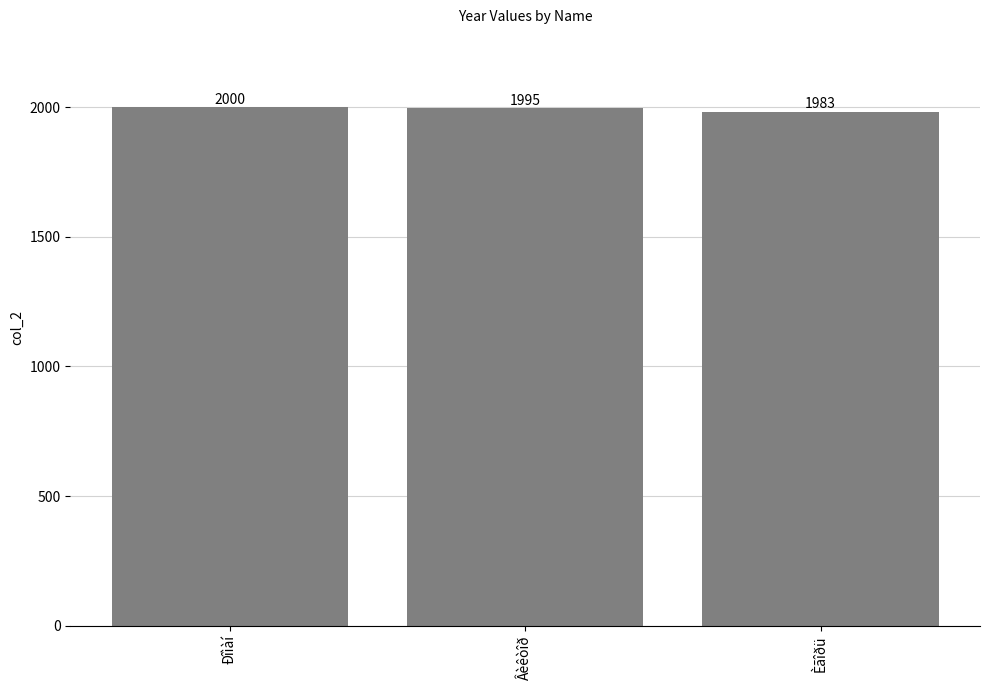

What is the difference between the values at Èãîðü and Ðîìàí?

17